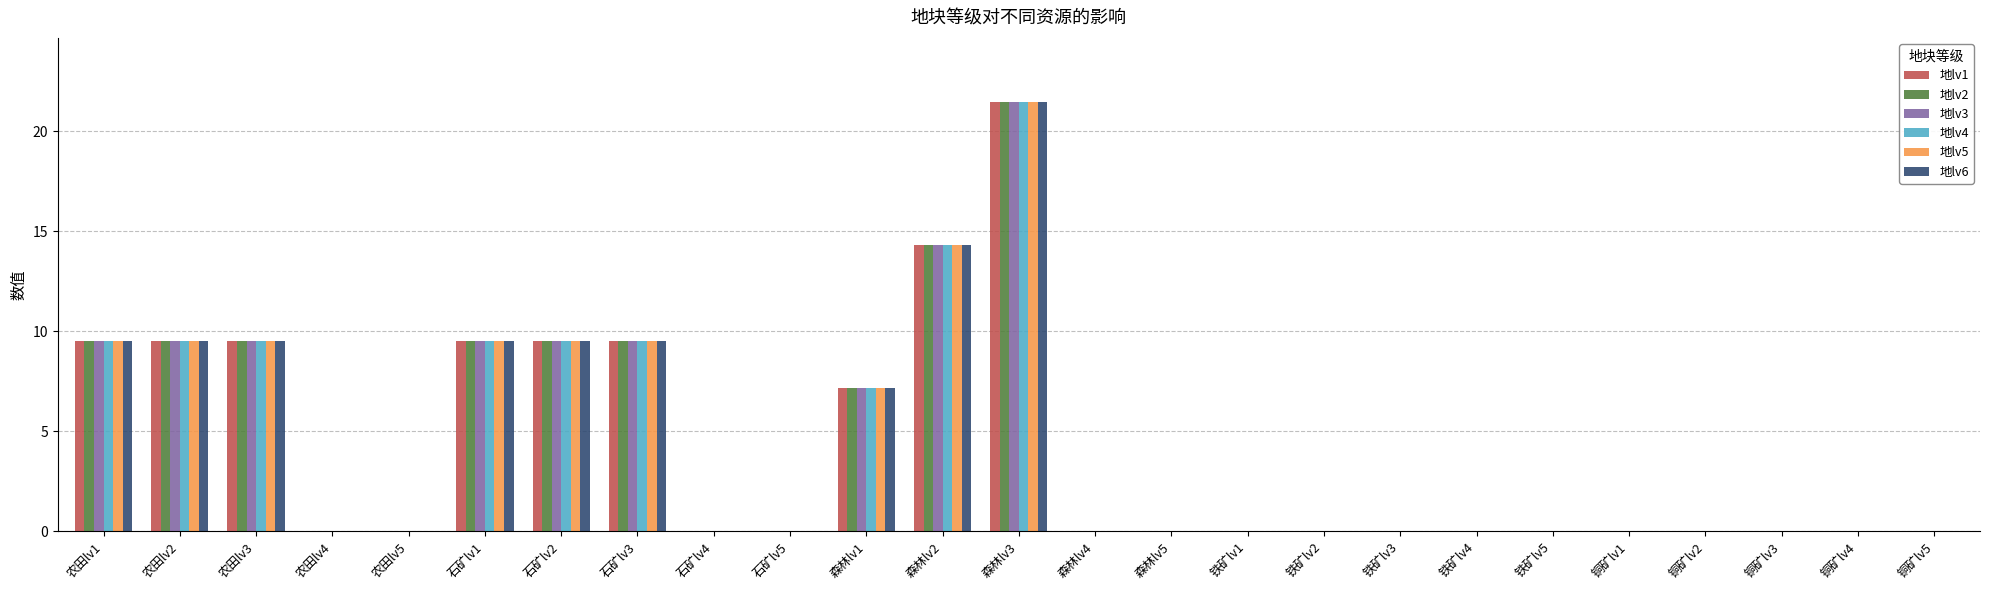

What is the highest value of the 地lv6 series?

21.4